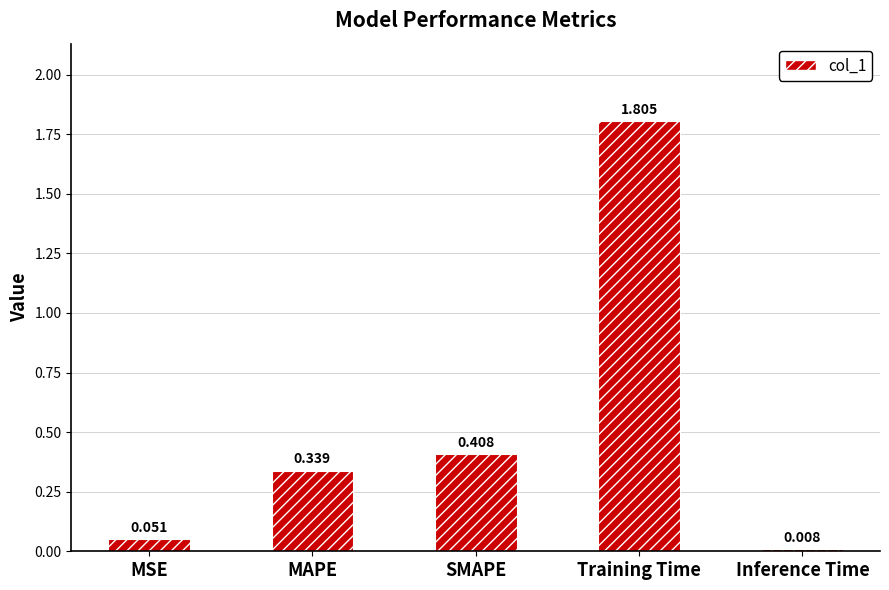

What is the label of the 4th bar from the left?

Training Time